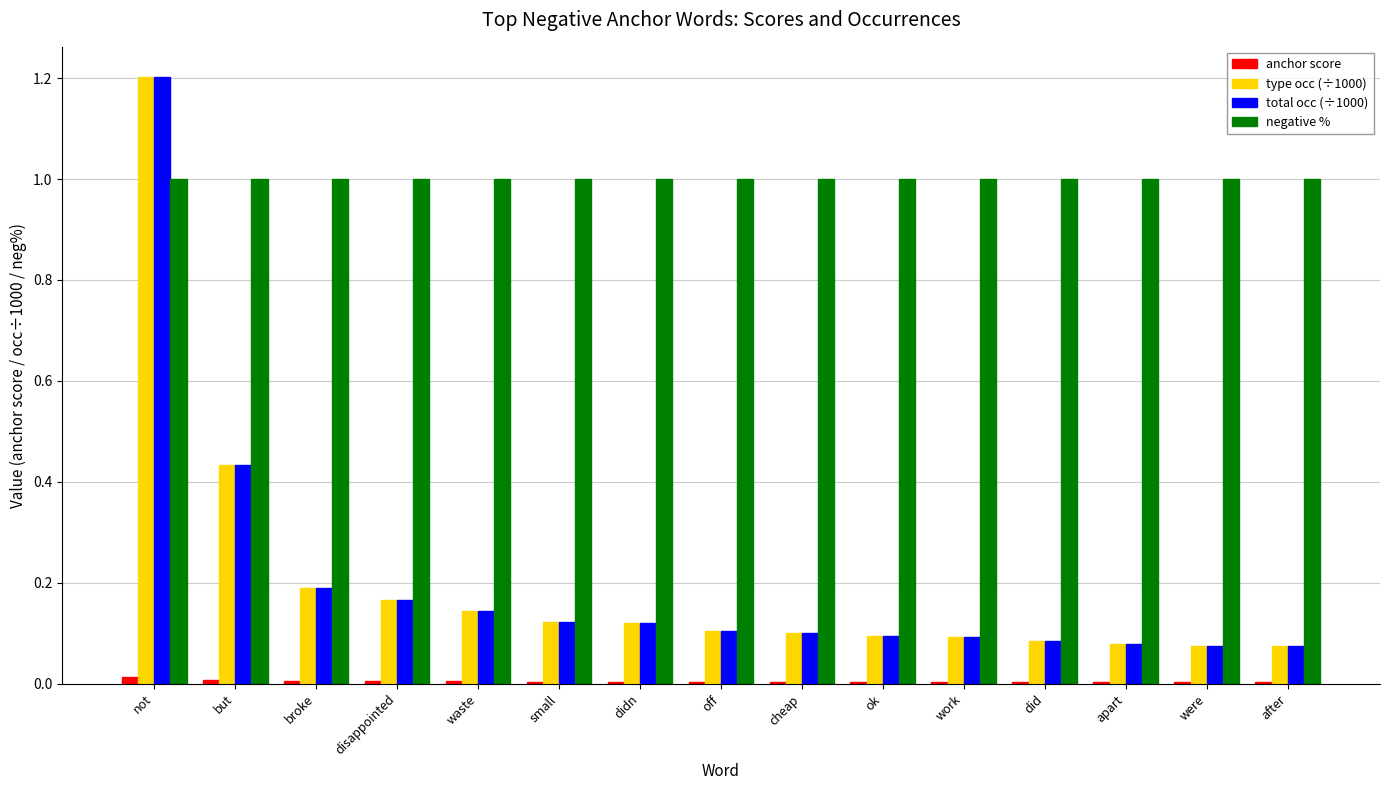

What is the sum of all total occ (÷1000) values?

3.1